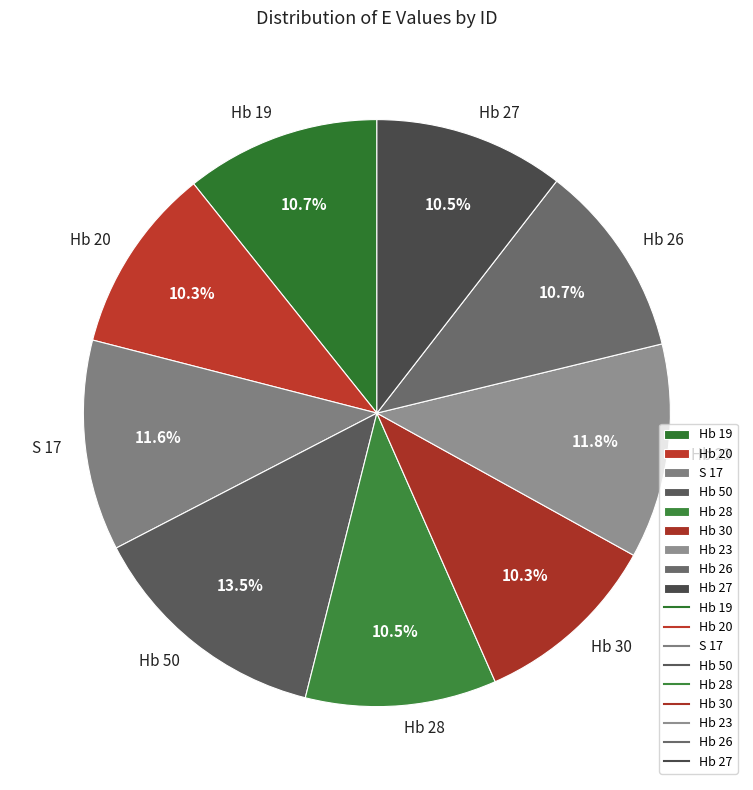

Combined, do Hb 26 and S 17 account for over 50%?

No